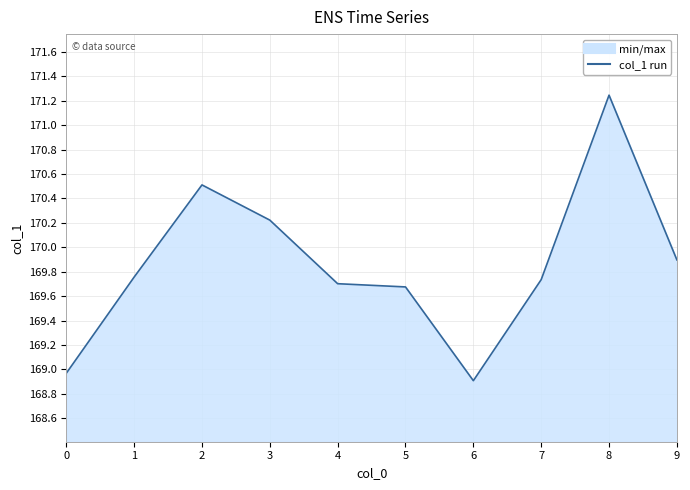

At which label is the value closest to 170?

9